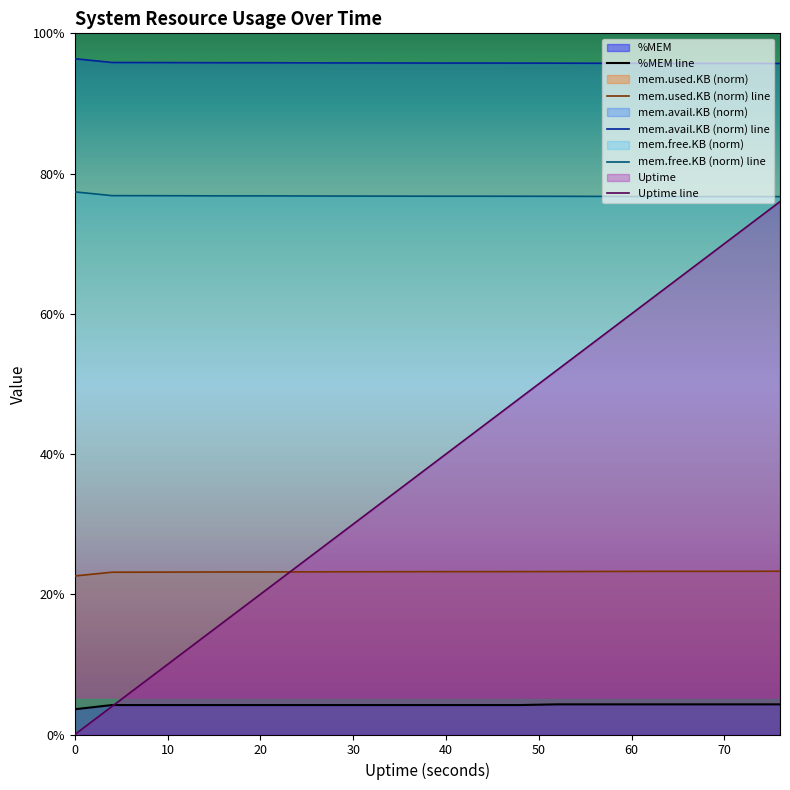

What is the lowest value of the mem.free.KB (norm) line series?

76.7